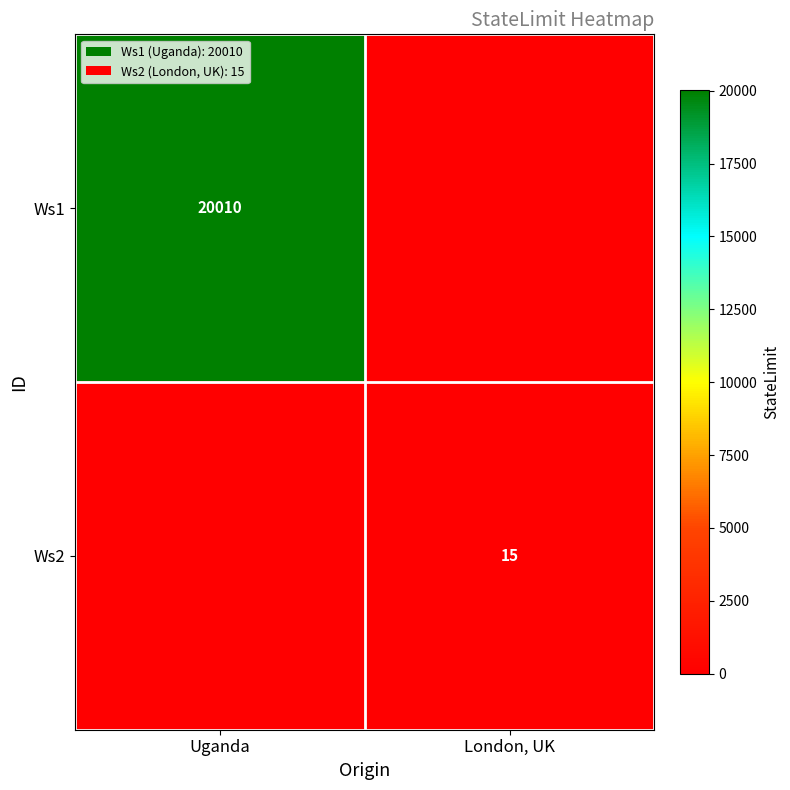

Is it true that Ws1 equals 6087 at Uganda?

False